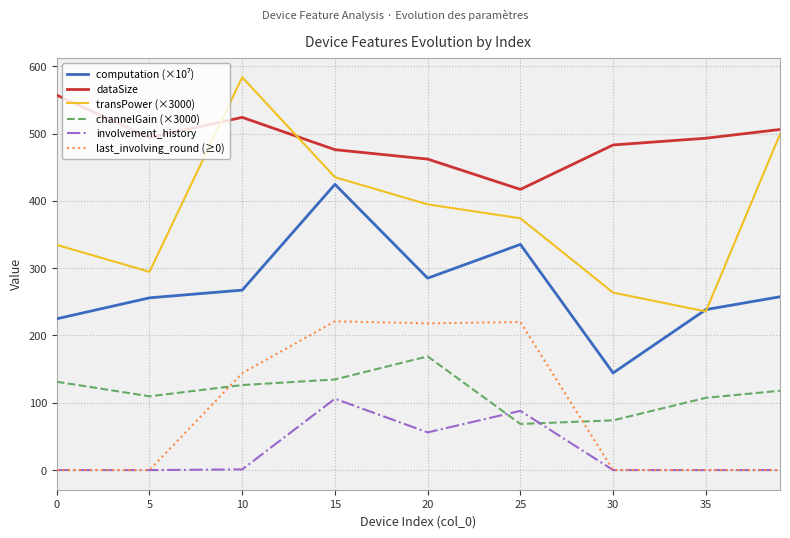

Which series has the widest spread of values?

transPower (×3000)